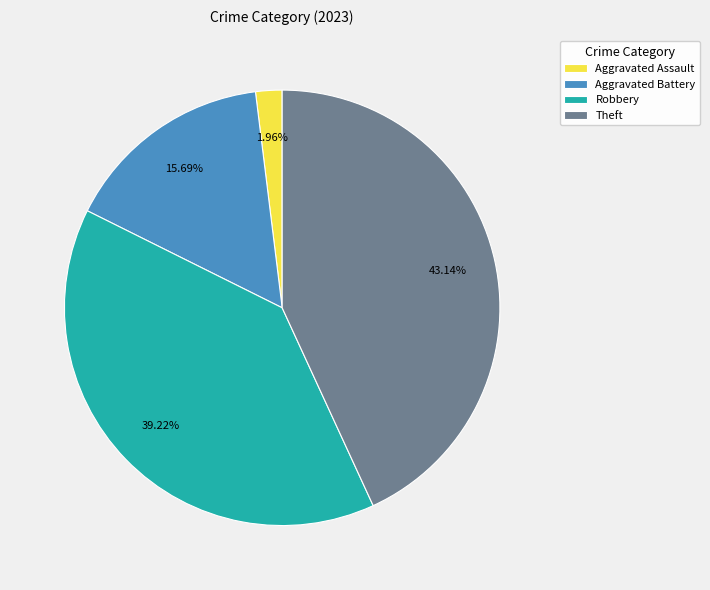

True or false: Robbery accounts for 39% of the total.

True